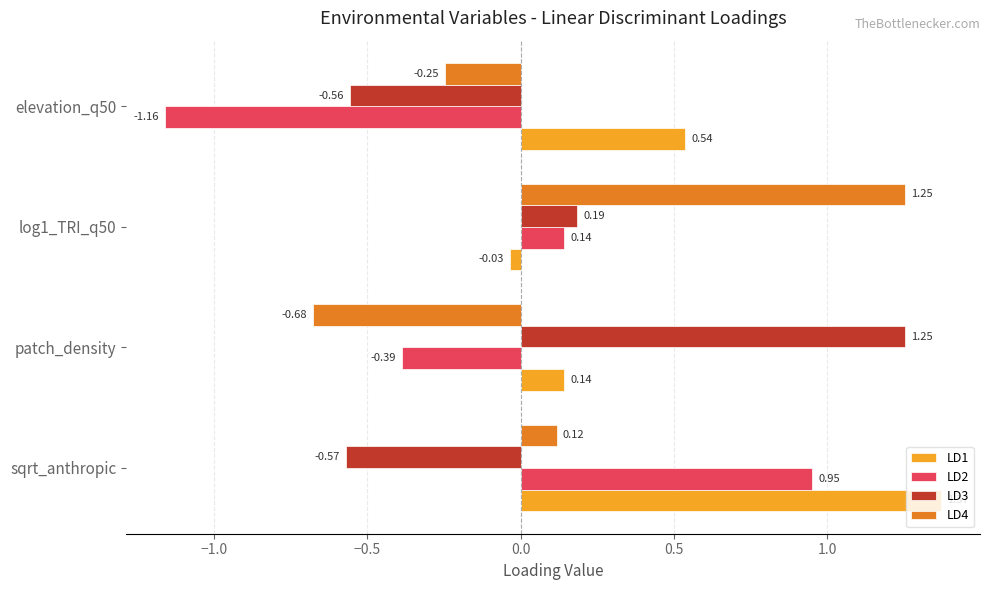

What is the difference between the LD3 values at elevation_q50 and patch_density?

1.8